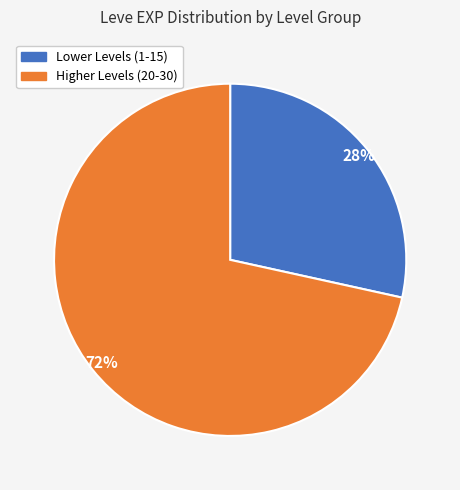

Does any single category account for the majority?

Yes